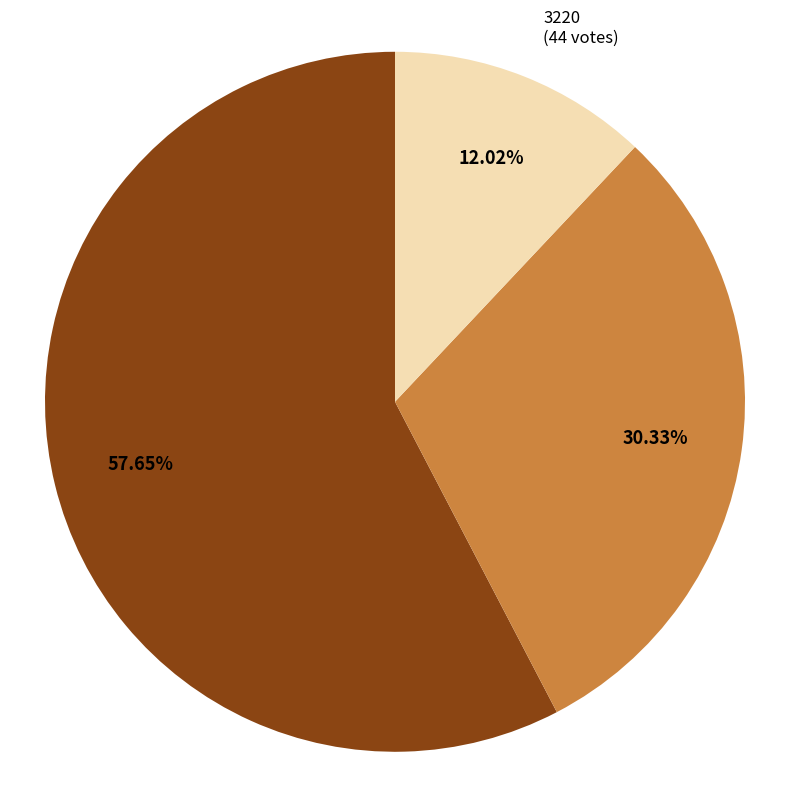

True or false: 3211 accounts for 49% of the total.

False